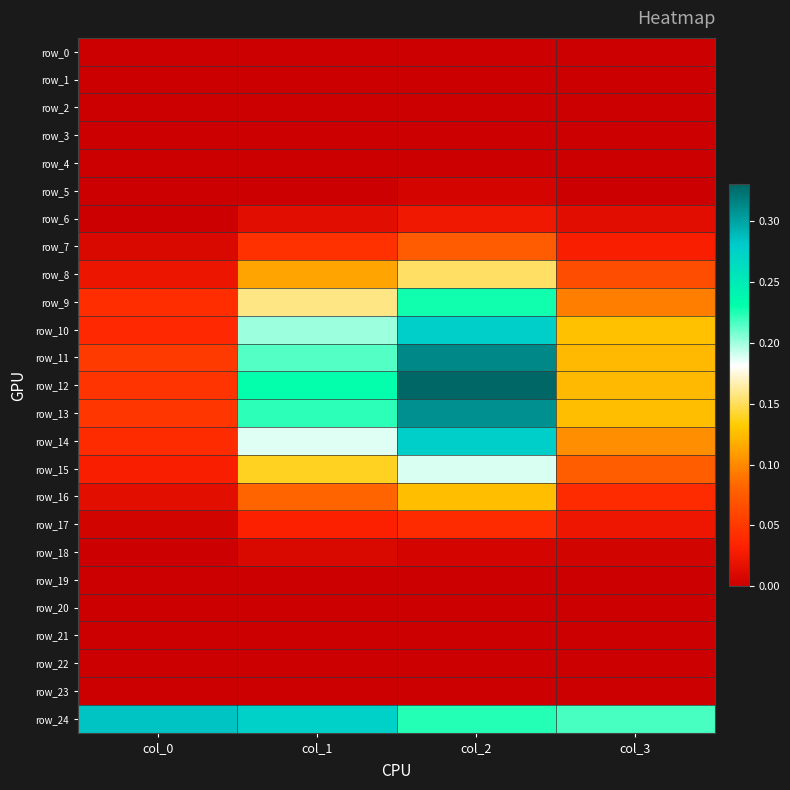

What is the sum of all row_14 values?

0.6